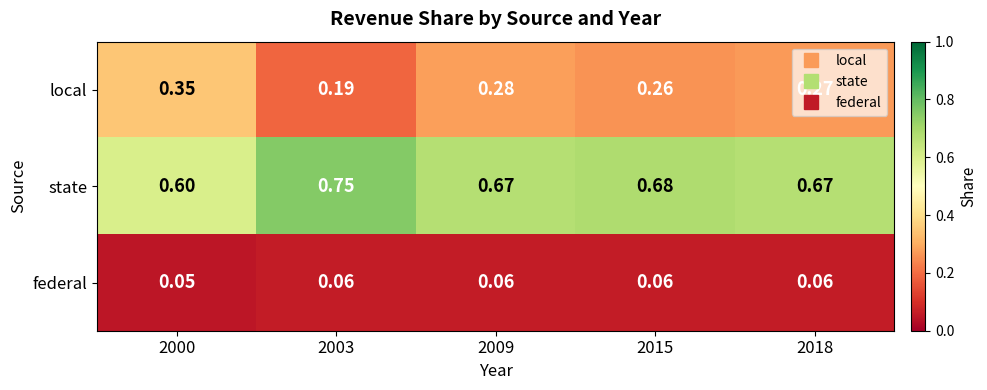

Between 2000 and 2015, which series saw the biggest shift?

local